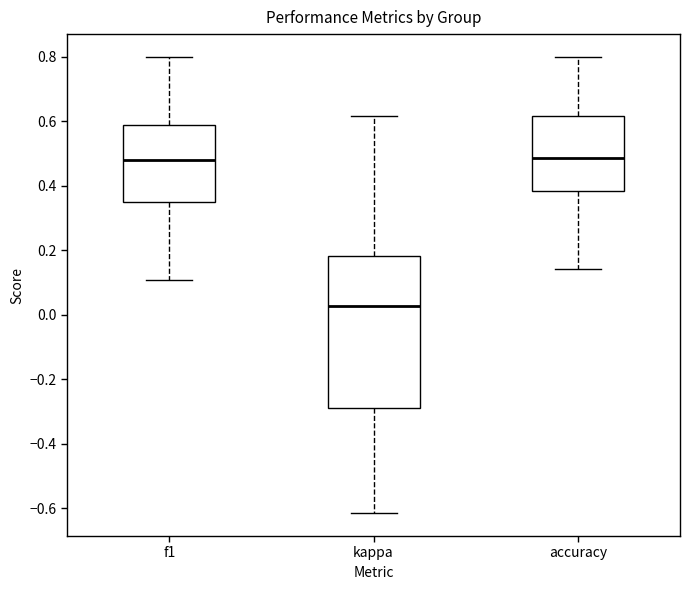

Comparing the boxes themselves (not the whiskers), which one is the tallest?

kappa